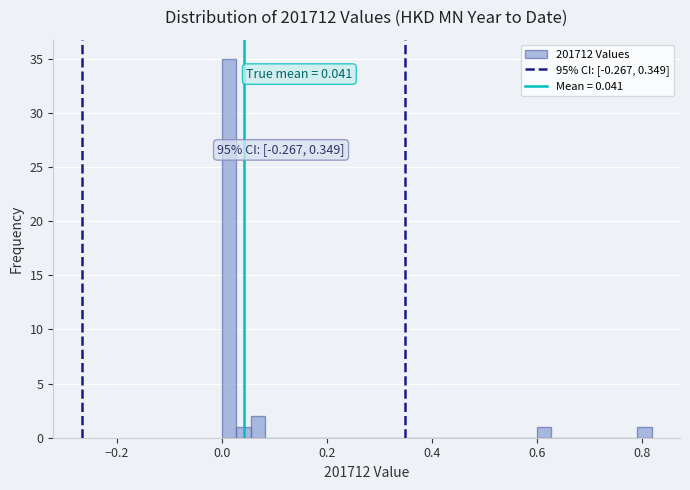

Around what value on the x-axis is the tallest bar? Give the approximate position of its centre, as read against the axis.

0.02